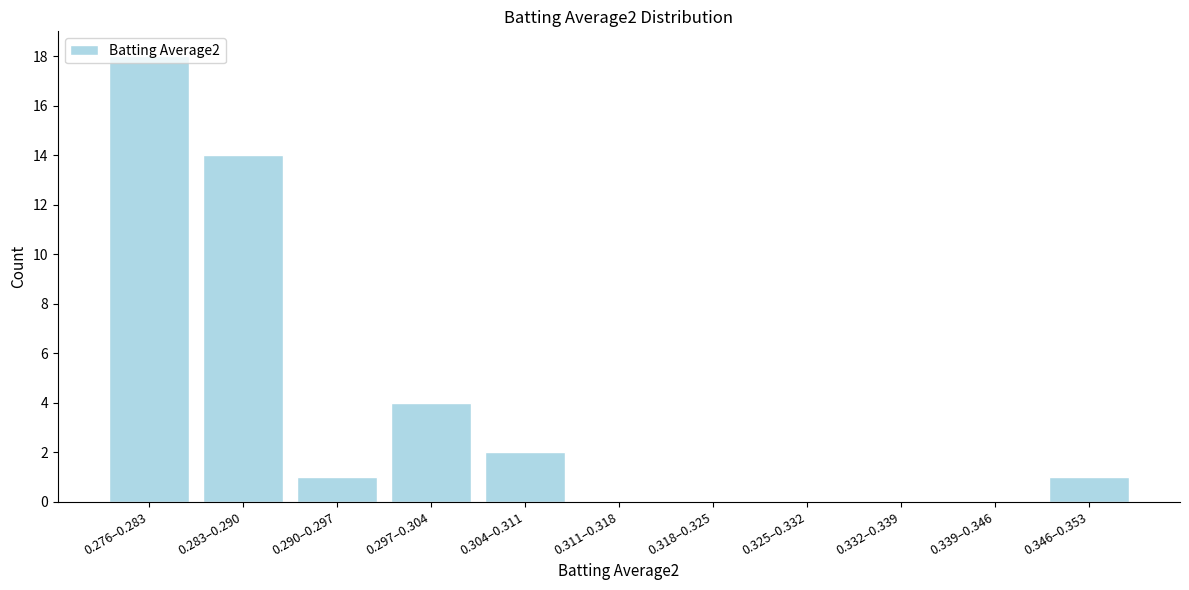

What is the sum of all values?

40